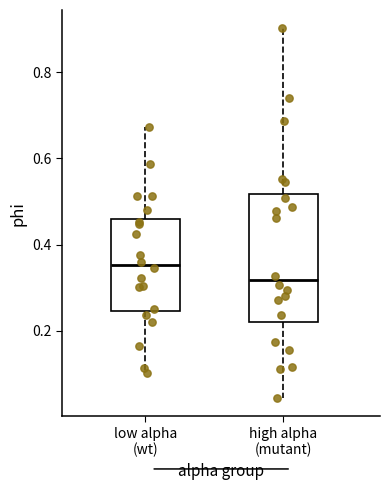

Reading left to right, read every box against the y-axis: the position of its median line, the range the box covers, and the ends of its whiskers. The values are not printed on the chart, so give them approximately, as read against the axis.

low alpha (wt): median 0.36, box 0.24 to 0.46, whiskers 0.10 to 0.68
high alpha (mutant): median 0.32, box 0.22 to 0.52, whiskers 0.04 to 0.90